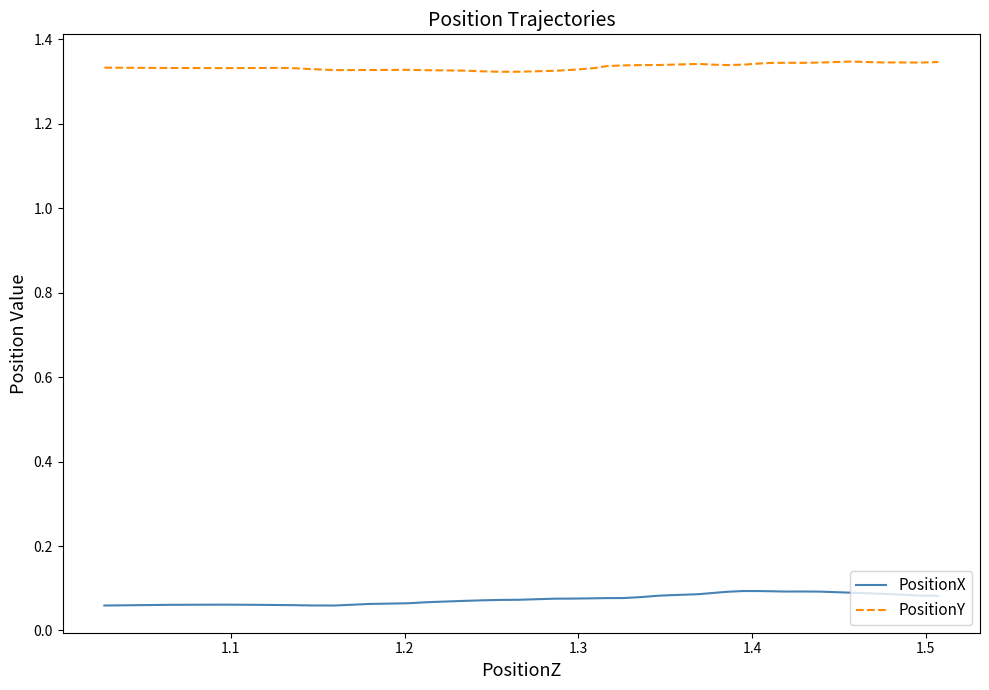

What are all the series names shown in the legend?

PositionX, PositionY